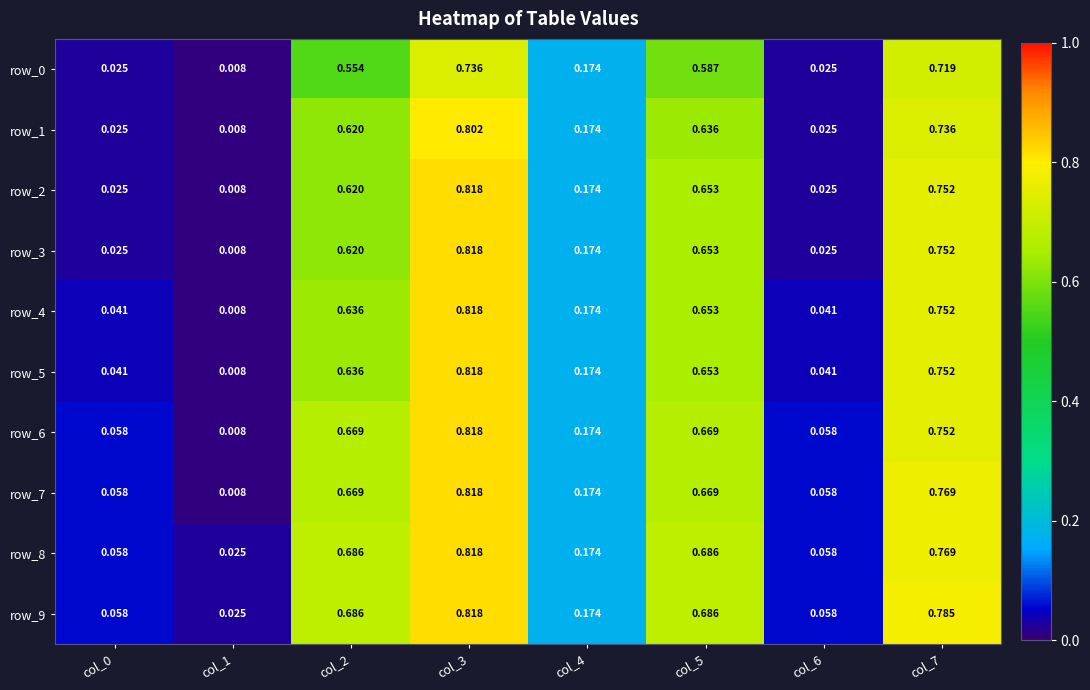

Is the value of row_5 at col_6 greater than the value of row_3 at col_3?

No